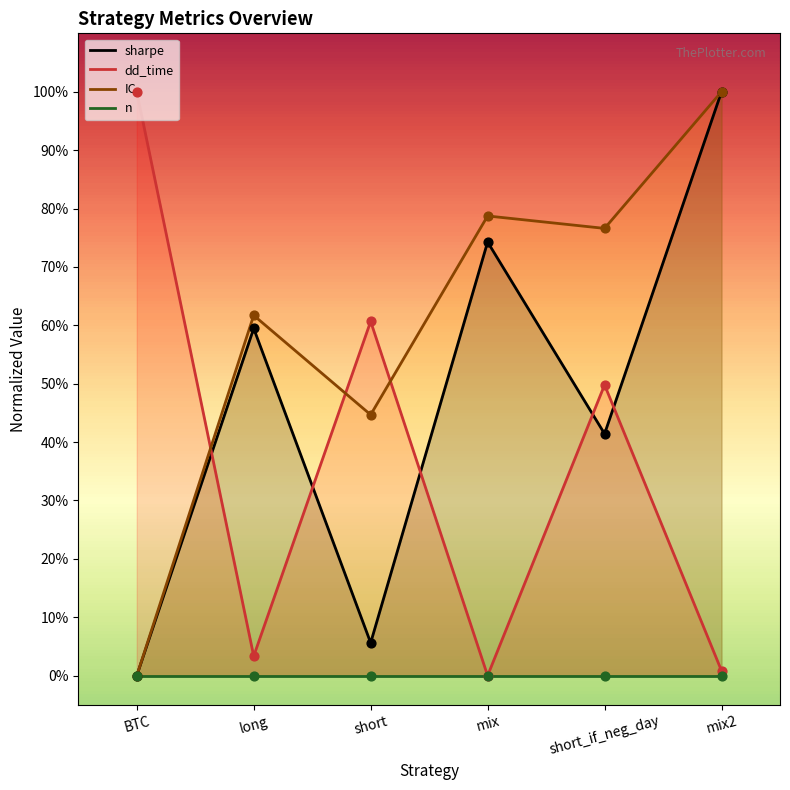

Which series has the largest total across all categories?

IC